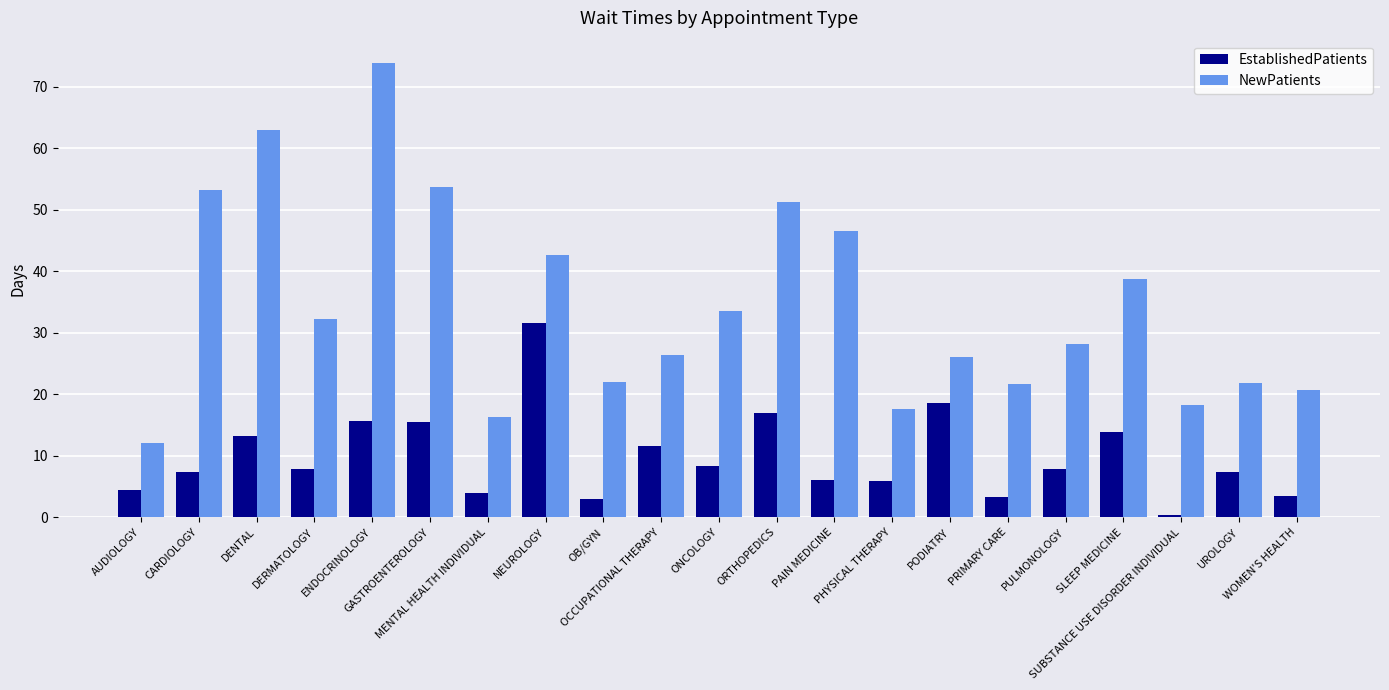

What is the spread (max minus min) of values at PRIMARY CARE?

18.3